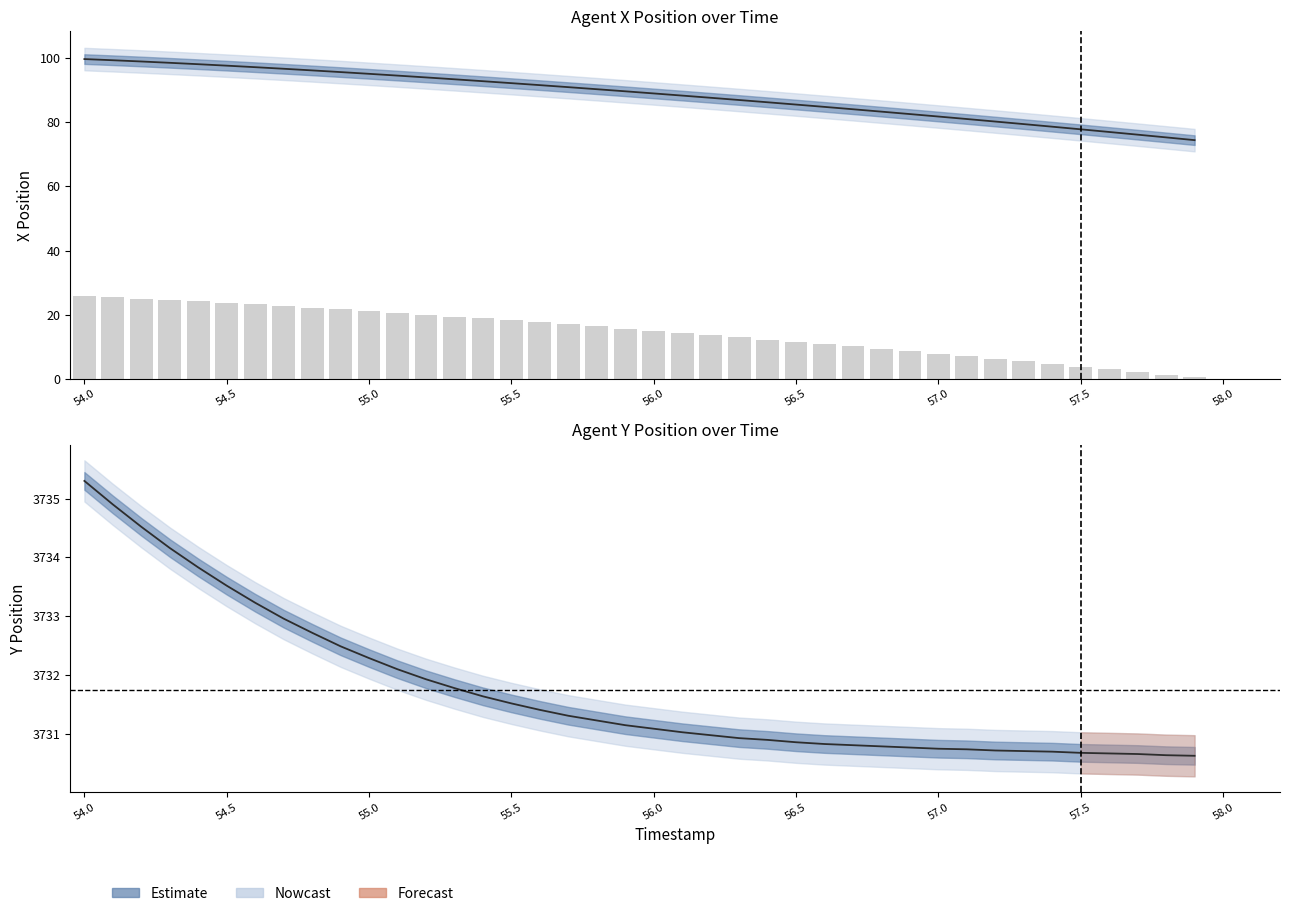

Does the chart contain stacked bars?

No